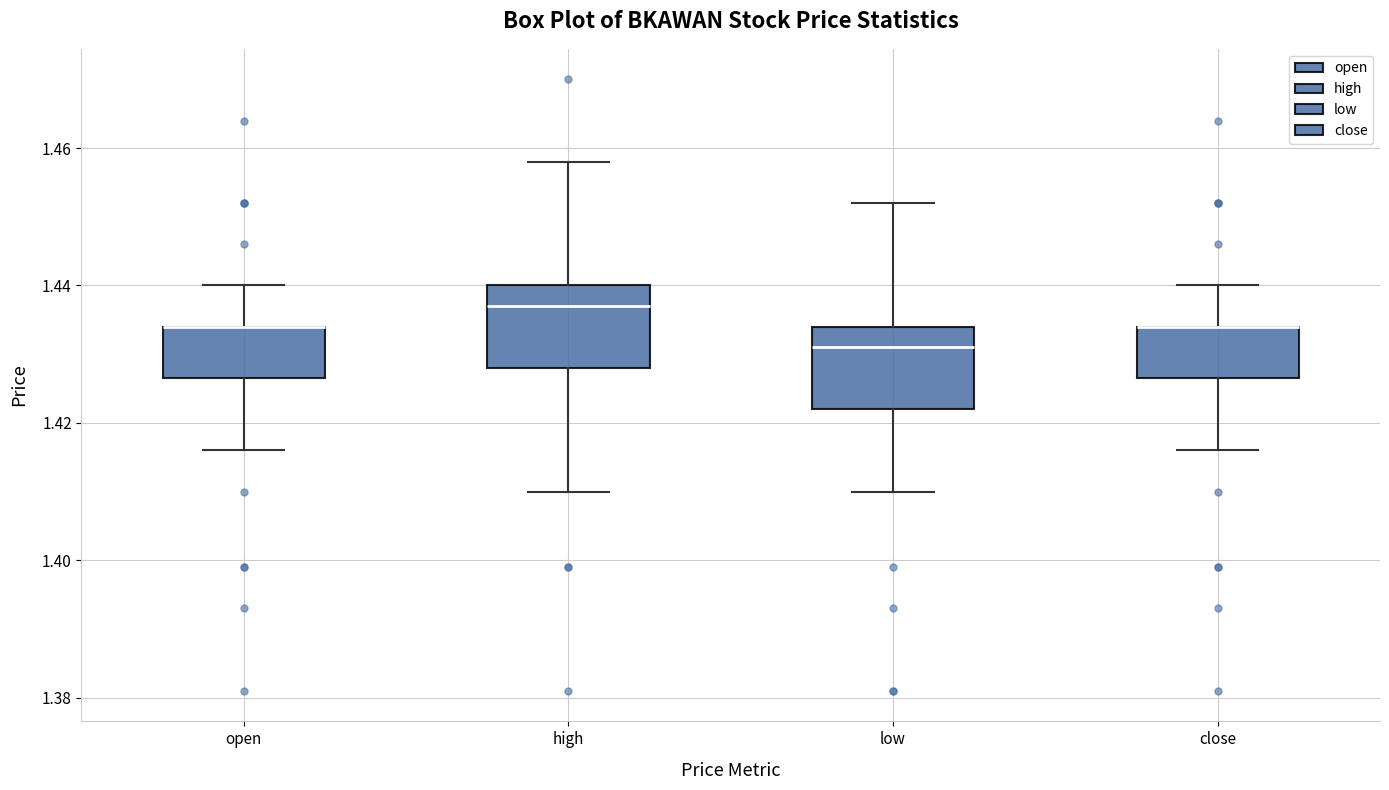

Where does the upper whisker of the box for open end on the y-axis? The values are not printed on the chart, so give them approximately, as read against the axis.

1.440